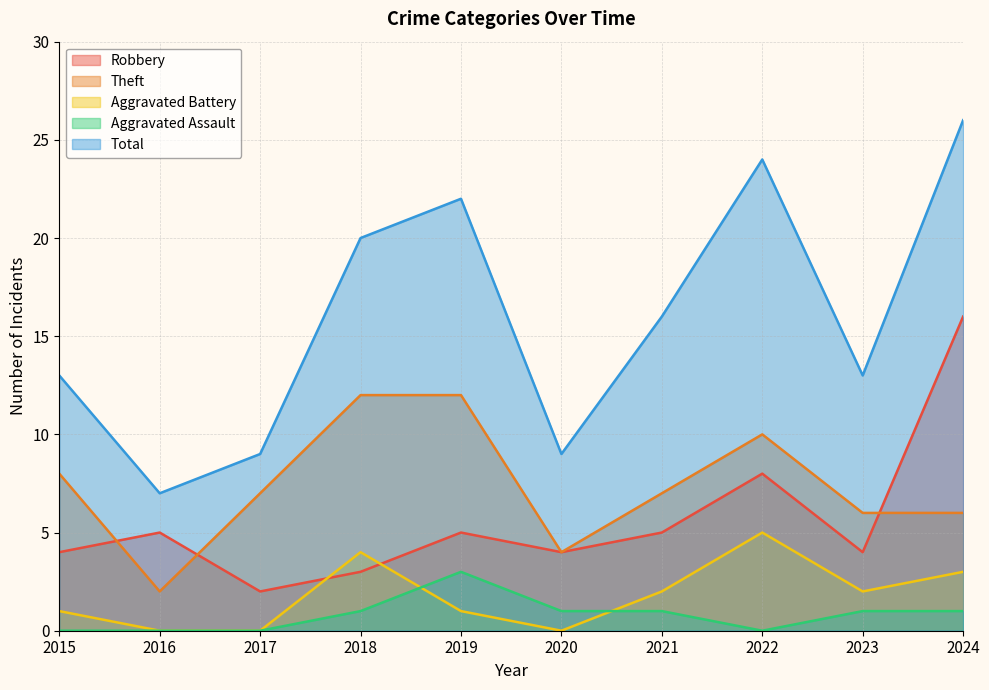

Does the chart have visible grid lines?

Yes